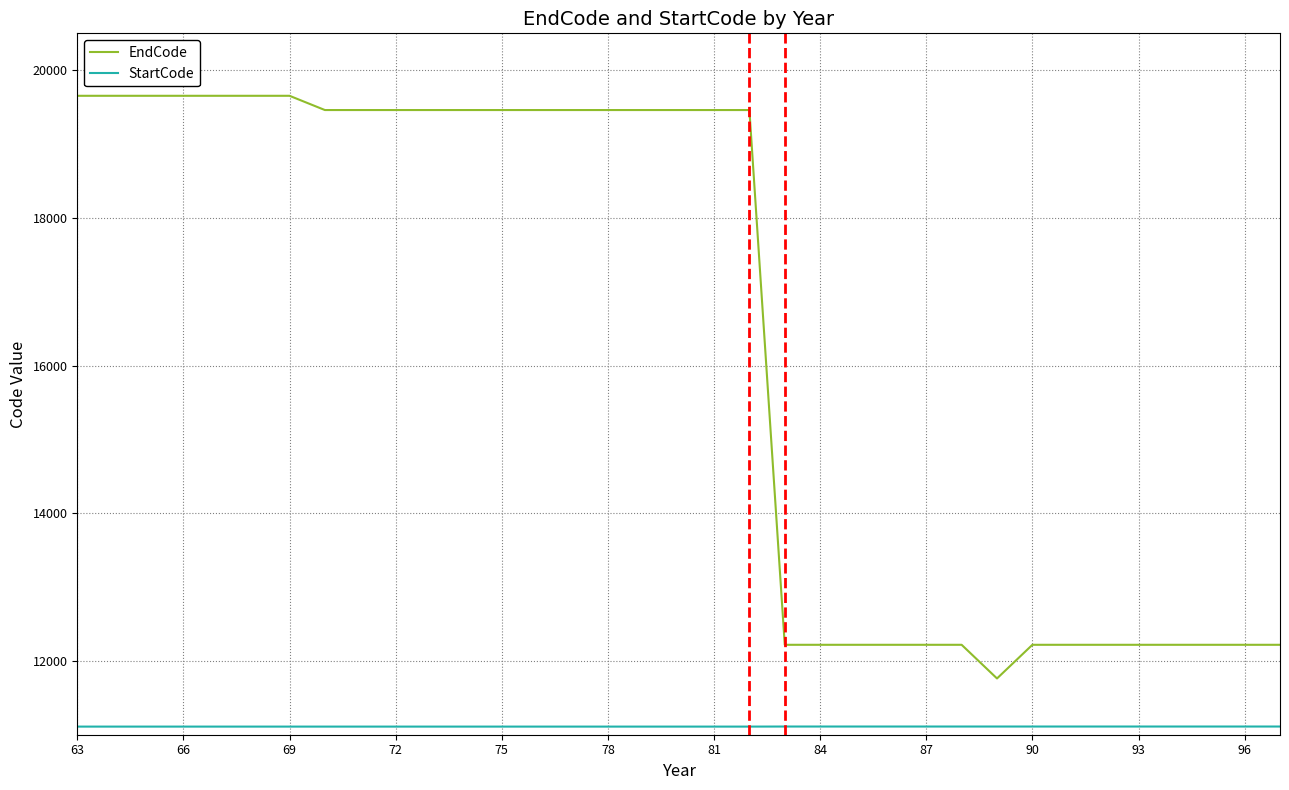

List the series in order of their overall mean, highest first.

EndCode, StartCode